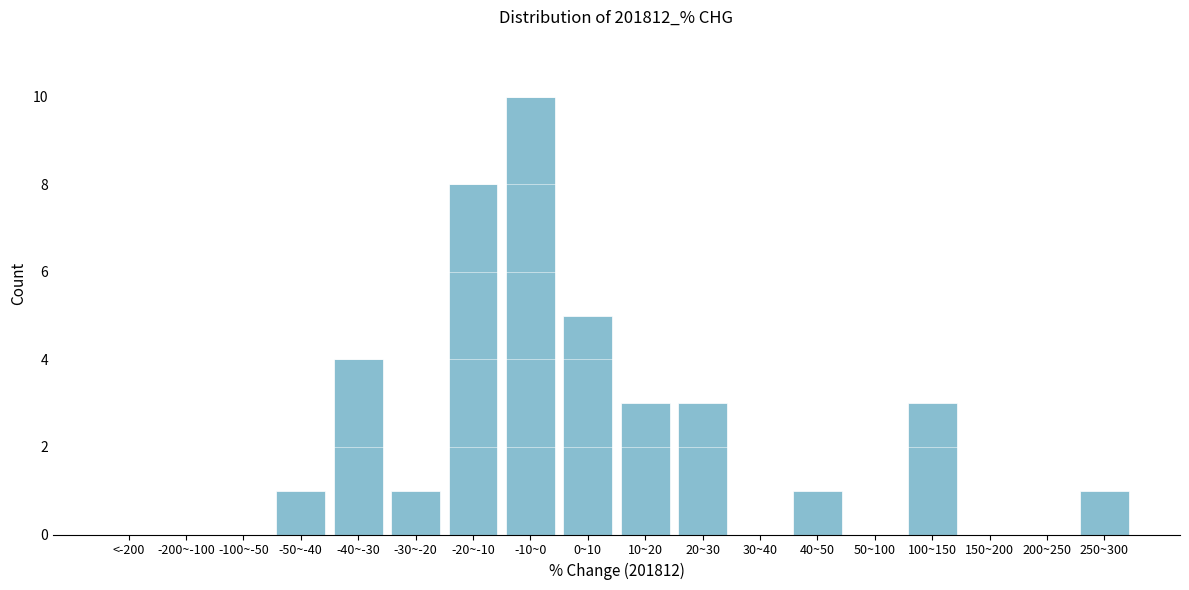

Reading right to left, list all the values displayed in this chart.

250~300=1	200~250=0	150~200=0	100~150=3	50~100=0	40~50=1	30~40=0	20~30=3	10~20=3	0~10=5	-10~0=10	-20~-10=8	-30~-20=1	-40~-30=4	-50~-40=1	-100~-50=0	-200~-100=0	<-200=0